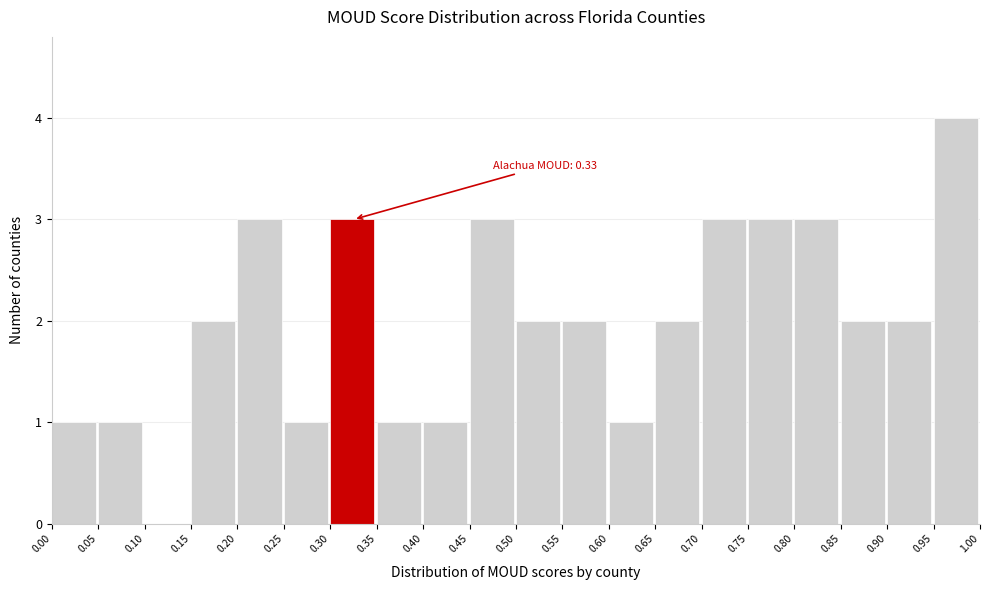

Over which range of the x-axis is the bar tallest?

0.95 to 1.00